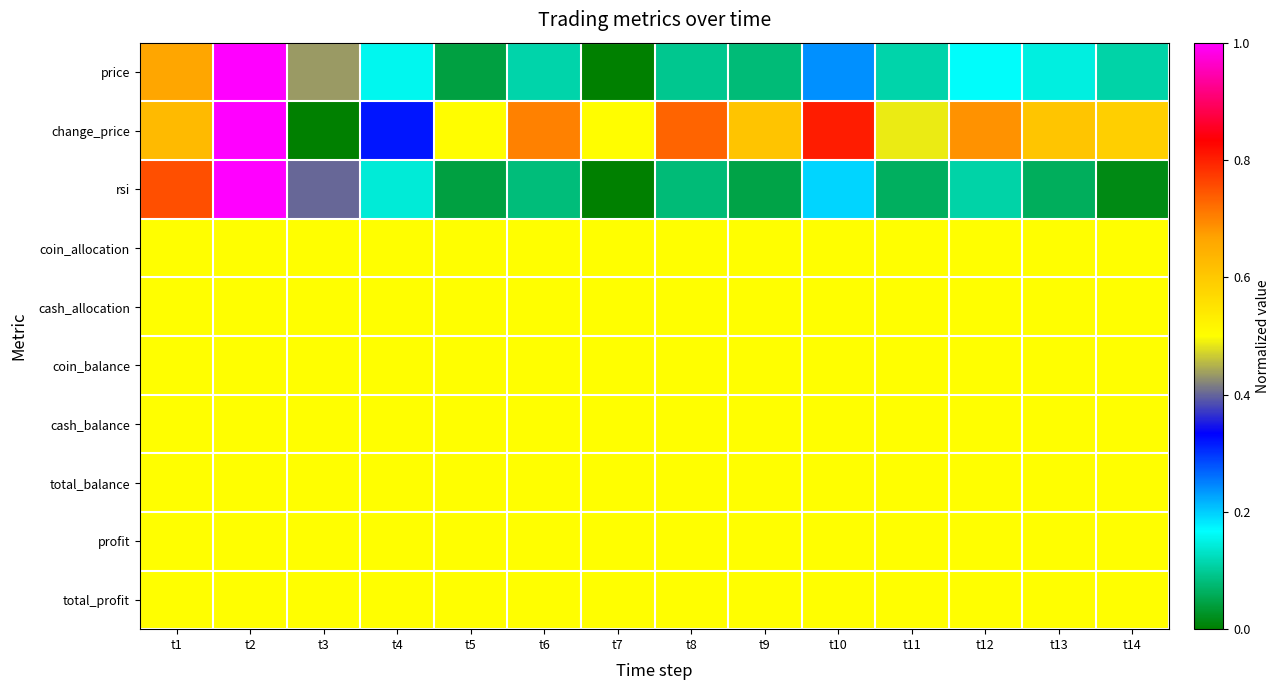

Reading right to left, transcribe all the data shown in this chart.

price: t14=0.1	t13=0.1	t12=0.2	t11=0.1	t10=0.2	t9=0.1	t8=0.1	t7=0.0	t6=0.1	t5=0.0	t4=0.2	t3=0.4	t2=1.0	t1=0.7
change_price: t14=0.6	t13=0.6	t12=0.7	t11=0.5	t10=0.8	t9=0.6	t8=0.7	t7=0.5	t6=0.7	t5=0.5	t4=0.3	t3=0.0	t2=1.0	t1=0.6
rsi: t14=0.0	t13=0.1	t12=0.1	t11=0.1	t10=0.2	t9=0.0	t8=0.1	t7=0.0	t6=0.1	t5=0.0	t4=0.1	t3=0.4	t2=1.0	t1=0.8
coin_allocation: t14=0.5	t13=0.5	t12=0.5	t11=0.5	t10=0.5	t9=0.5	t8=0.5	t7=0.5	t6=0.5	t5=0.5	t4=0.5	t3=0.5	t2=0.5	t1=0.5
cash_allocation: t14=0.5	t13=0.5	t12=0.5	t11=0.5	t10=0.5	t9=0.5	t8=0.5	t7=0.5	t6=0.5	t5=0.5	t4=0.5	t3=0.5	t2=0.5	t1=0.5
coin_balance: t14=0.5	t13=0.5	t12=0.5	t11=0.5	t10=0.5	t9=0.5	t8=0.5	t7=0.5	t6=0.5	t5=0.5	t4=0.5	t3=0.5	t2=0.5	t1=0.5
cash_balance: t14=0.5	t13=0.5	t12=0.5	t11=0.5	t10=0.5	t9=0.5	t8=0.5	t7=0.5	t6=0.5	t5=0.5	t4=0.5	t3=0.5	t2=0.5	t1=0.5
total_balance: t14=0.5	t13=0.5	t12=0.5	t11=0.5	t10=0.5	t9=0.5	t8=0.5	t7=0.5	t6=0.5	t5=0.5	t4=0.5	t3=0.5	t2=0.5	t1=0.5
profit: t14=0.5	t13=0.5	t12=0.5	t11=0.5	t10=0.5	t9=0.5	t8=0.5	t7=0.5	t6=0.5	t5=0.5	t4=0.5	t3=0.5	t2=0.5	t1=0.5
total_profit: t14=0.5	t13=0.5	t12=0.5	t11=0.5	t10=0.5	t9=0.5	t8=0.5	t7=0.5	t6=0.5	t5=0.5	t4=0.5	t3=0.5	t2=0.5	t1=0.5